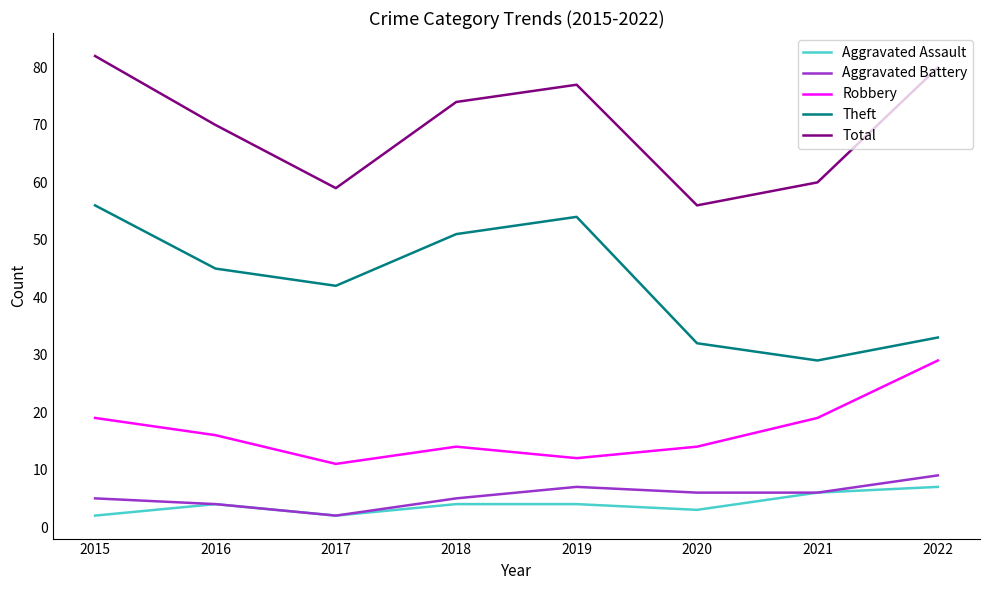

Is this an area chart (filled region under the line)?

No